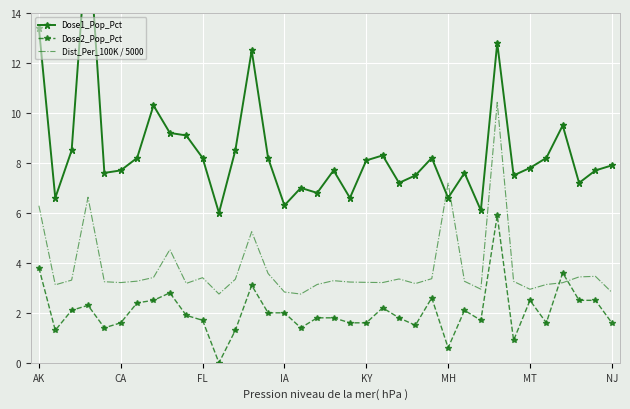

Is it true that Dose2_Pop_Pct equals 1.6 at 31?

True